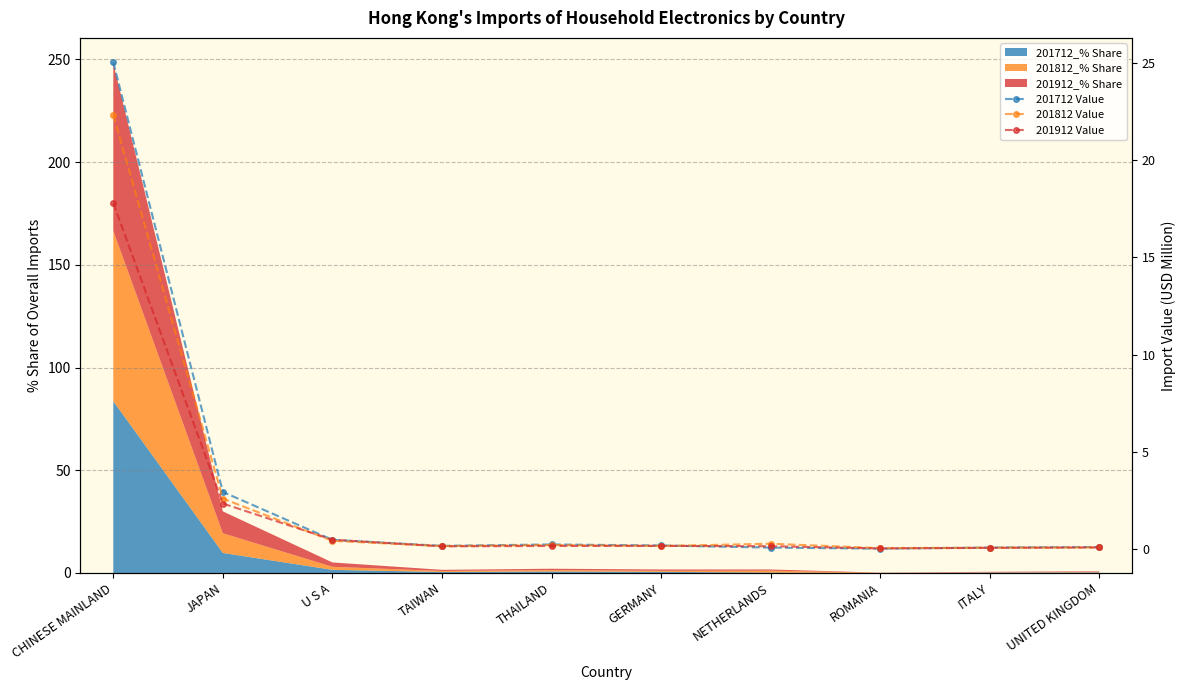

At which category does 201712 Value reach its first local valley?

TAIWAN